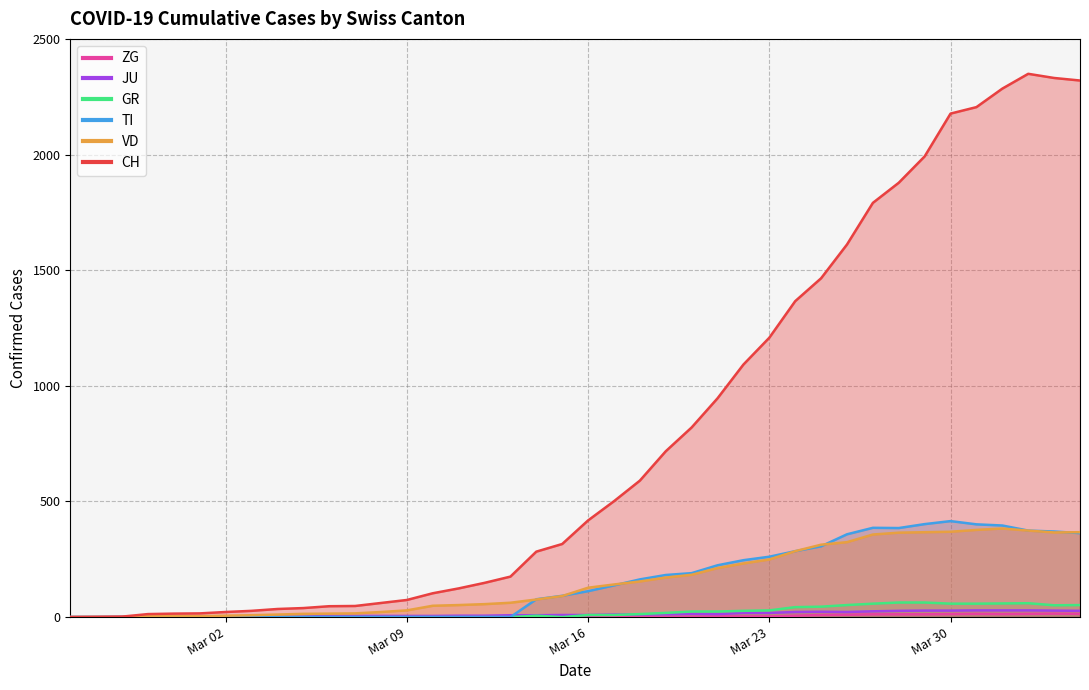

At Mar 09, list the series in order from largest to smallest.

CH, VD, JU, TI, GR, ZG